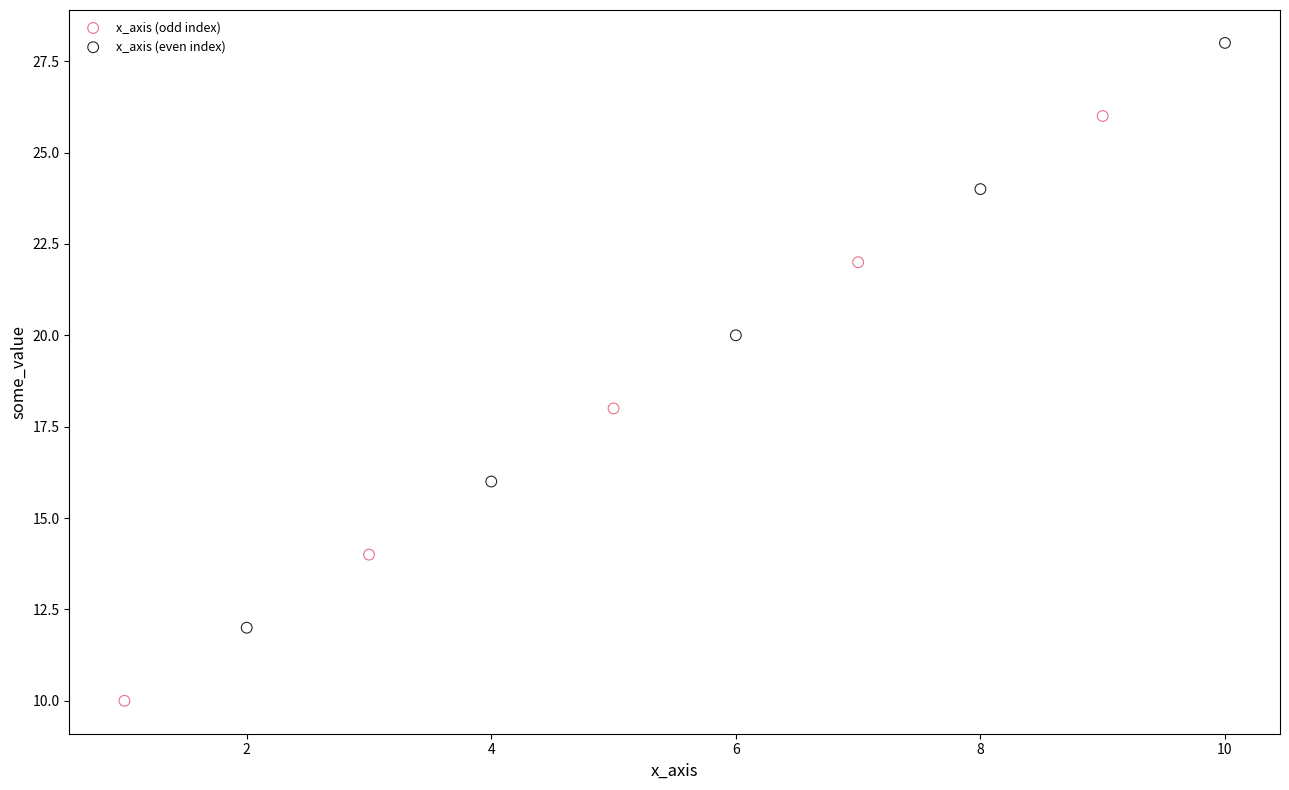

Which series reaches the minimum Y coordinate?

x_axis (odd index)